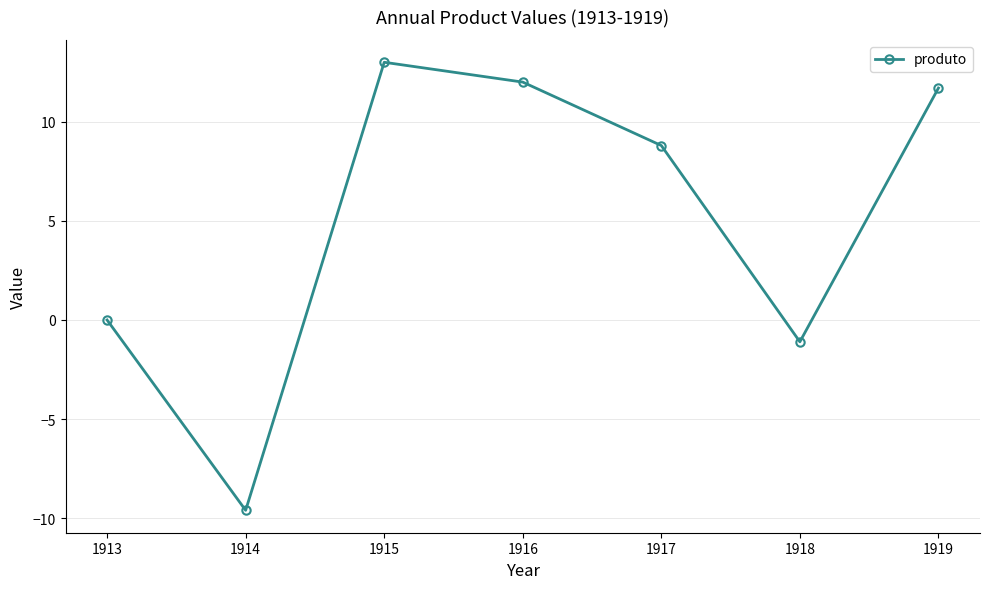

At which category does the data reach its first local peak?

1915